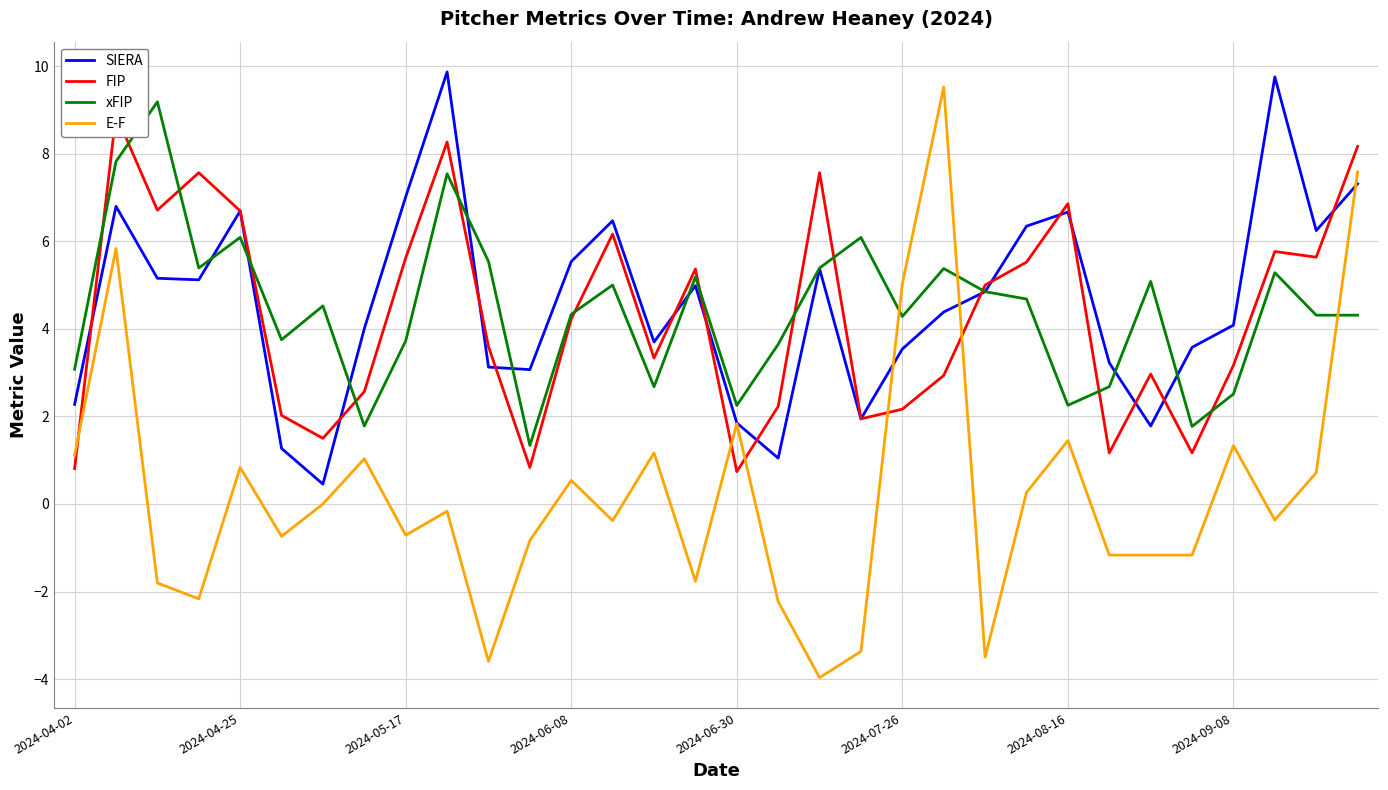

At which category does the chart reach its minimum across all series?

18